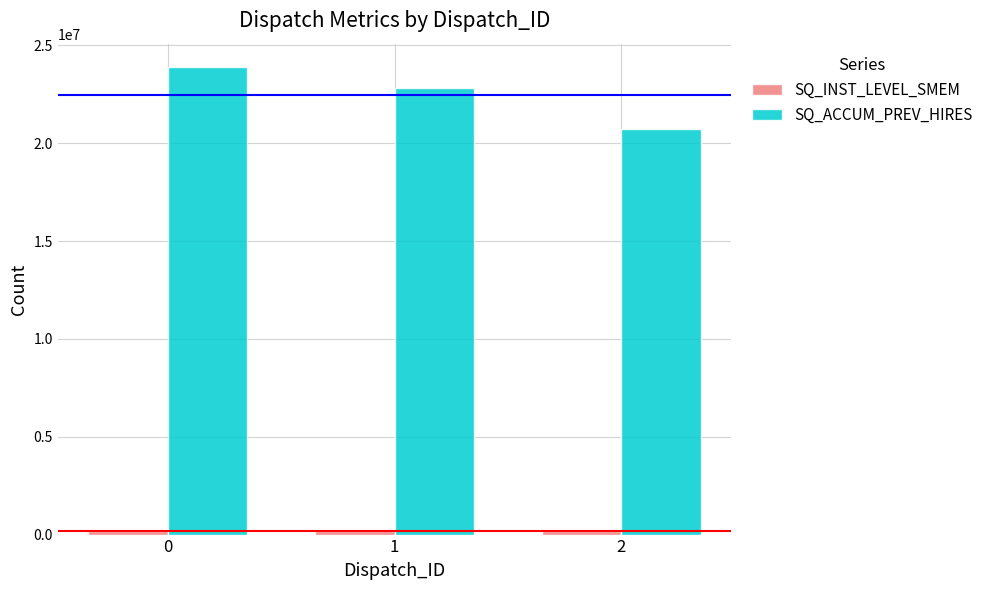

What is the average value of the SQ_ACCUM_PREV_HIRES series?

22483531